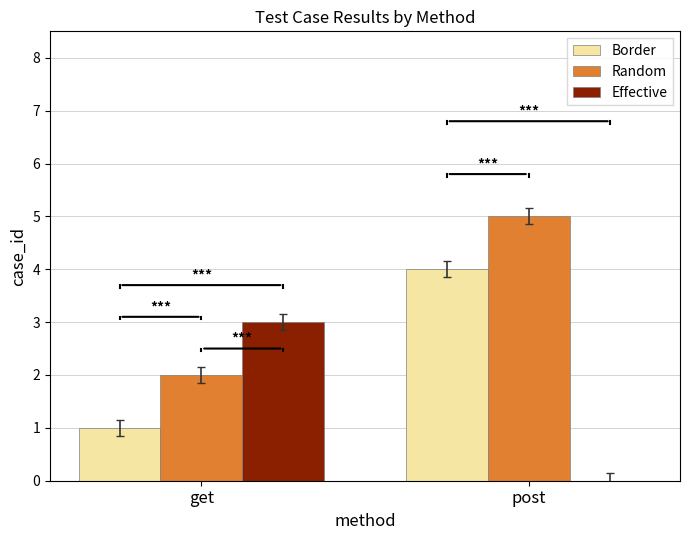

Does the chart contain stacked bars?

No